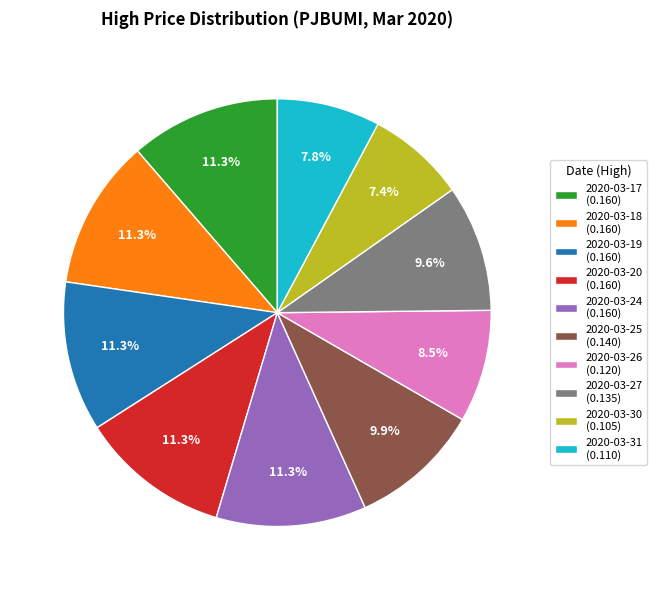

What is the total percentage of 2020-03-26 and 2020-03-18?

19.9%